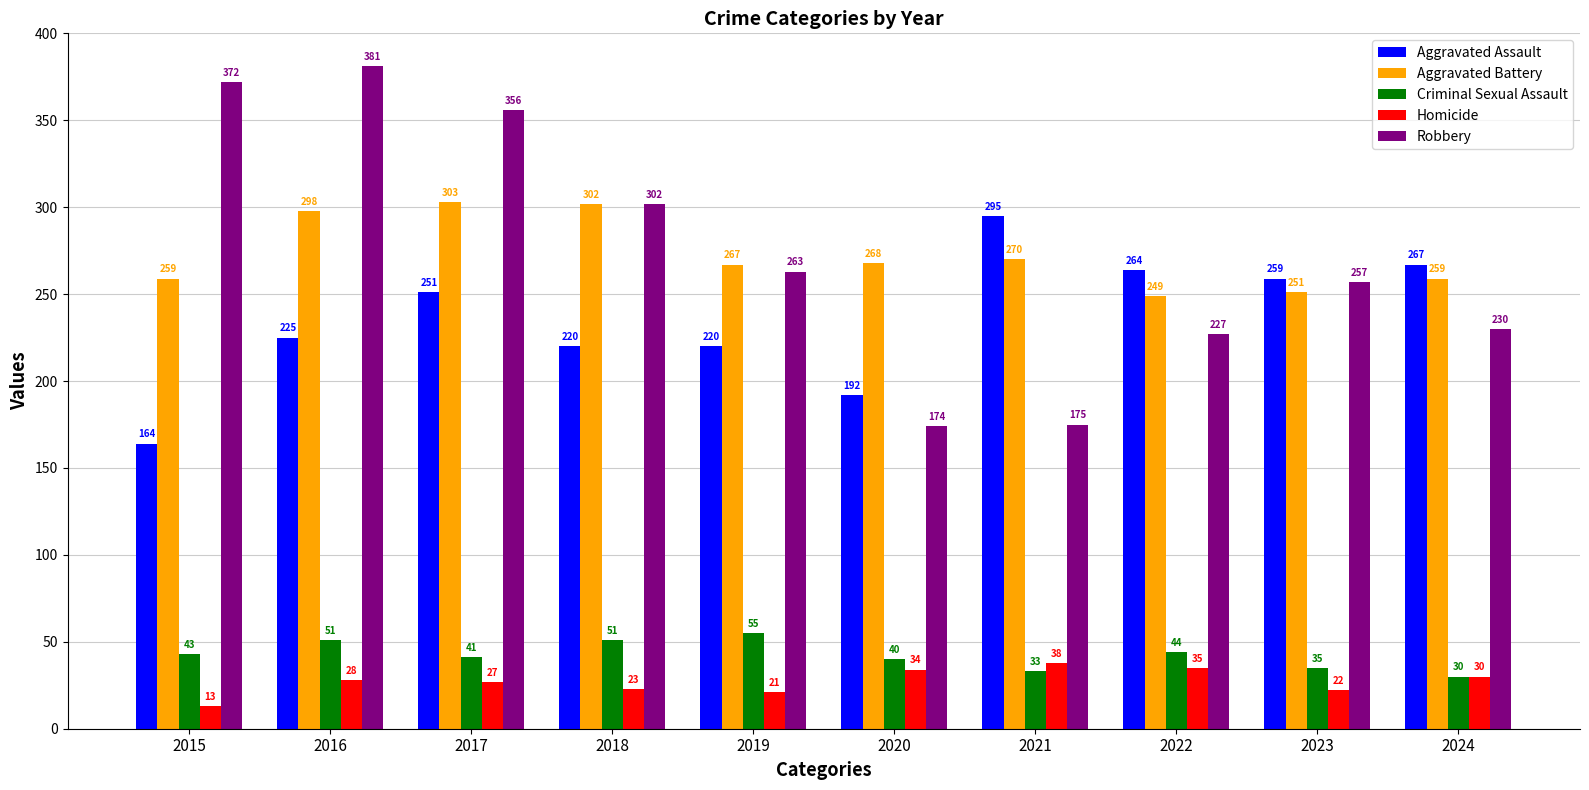

The value of Criminal Sexual Assault at 2023 is 13. True or false?

False